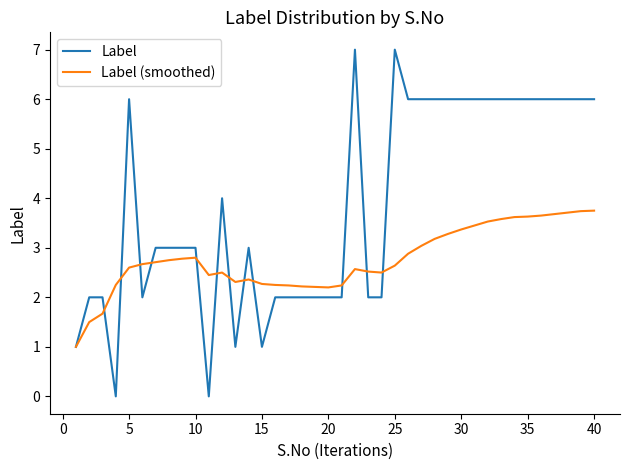

Which series has the widest spread of values?

Label